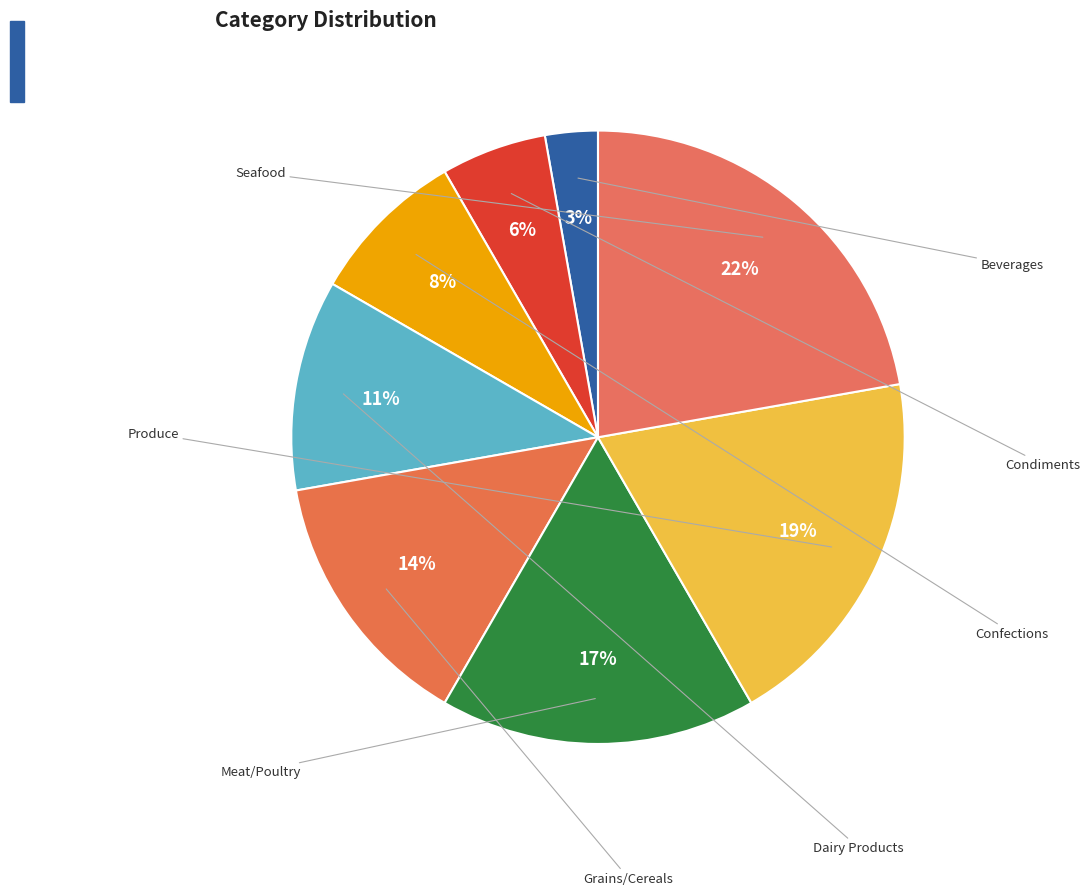

Which category has the smallest portion of the pie?

Beverages